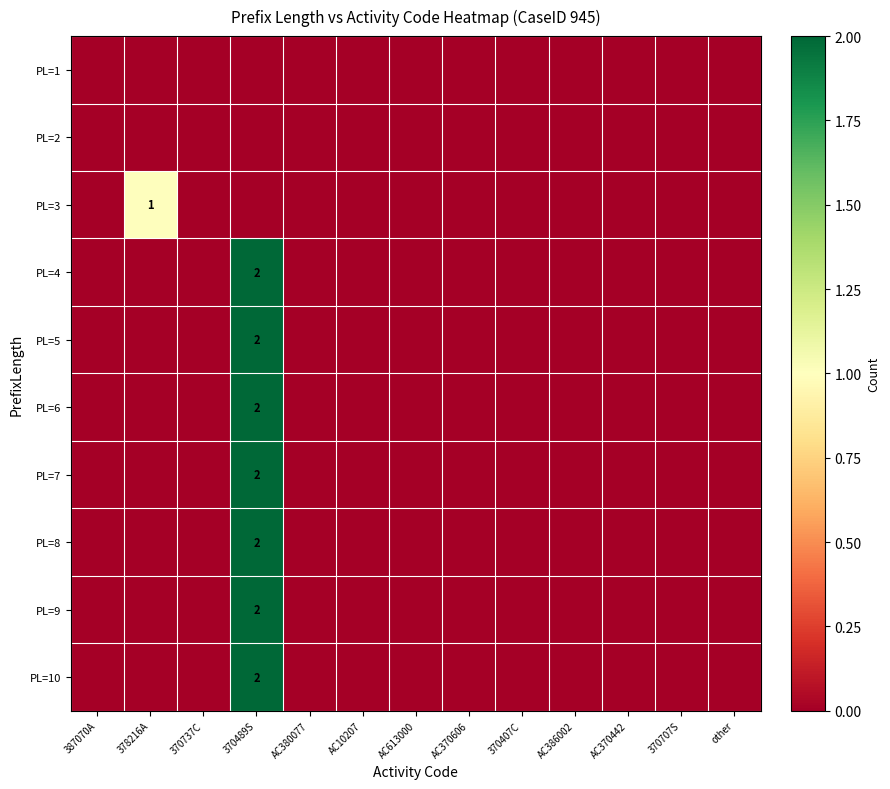

The value of PL=10 at 370489S is 2. True or false?

True